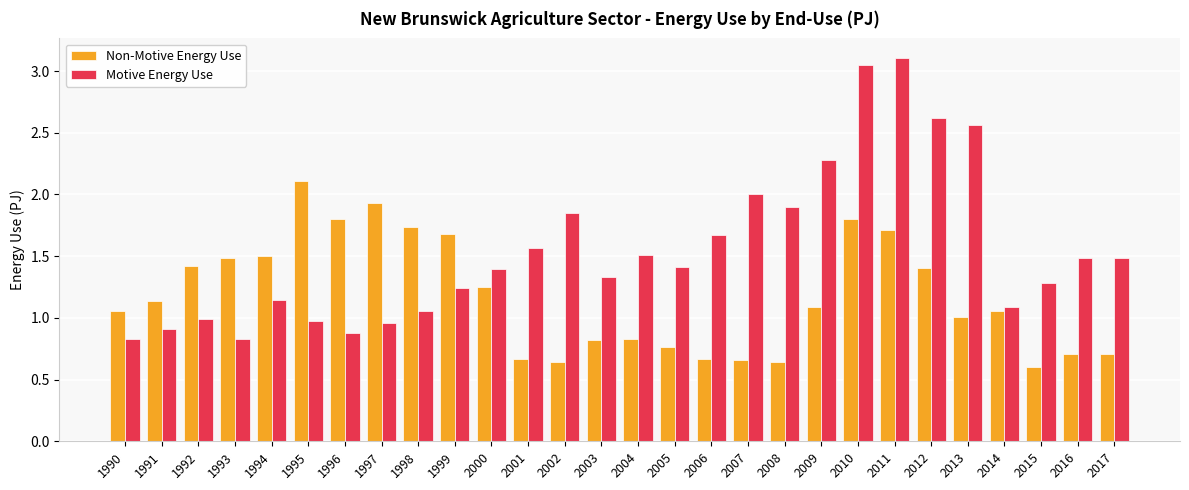

Rank the series by their maximum value, from highest to lowest.

Motive Energy Use, Non-Motive Energy Use